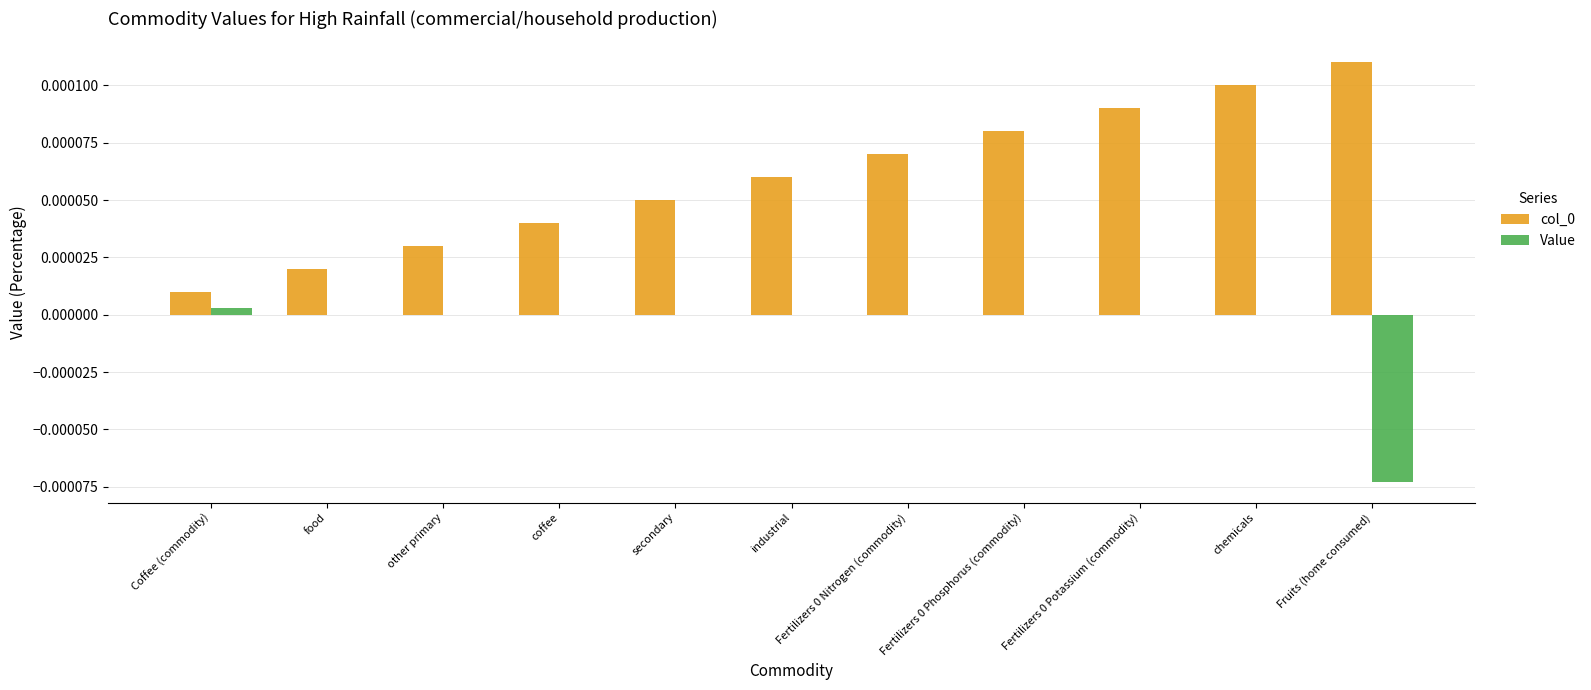

True or false: col_0 has a value of 0.0 at Fruits (home consumed).

True